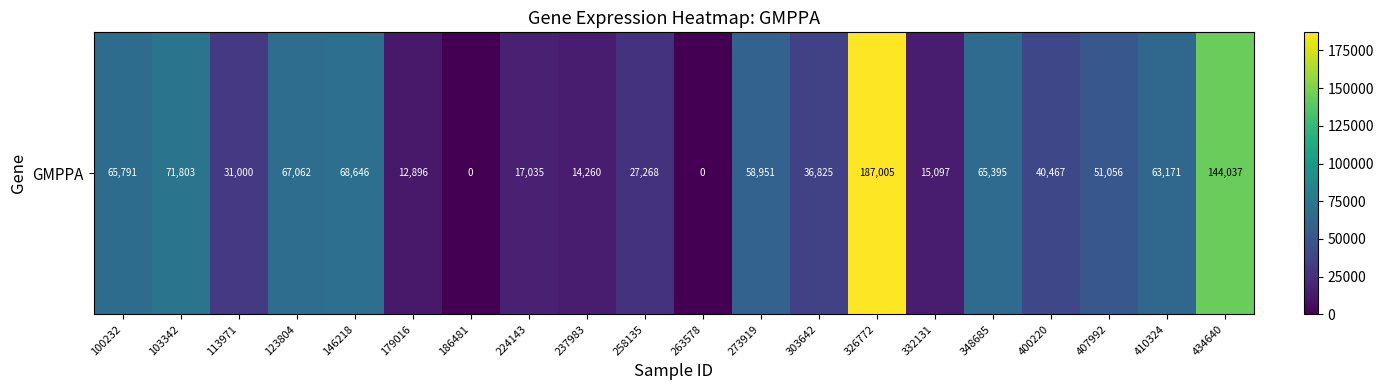

How many positive values are there?

18